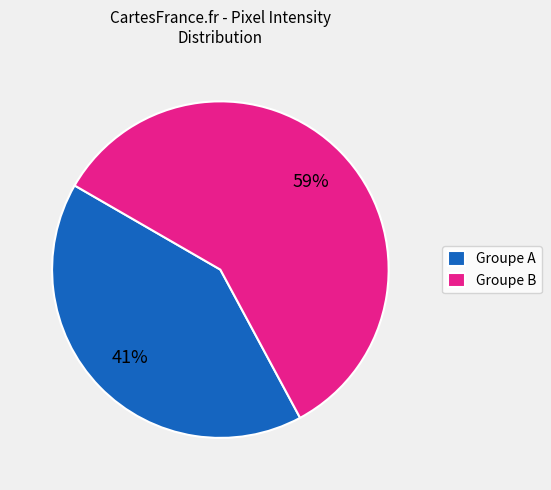

Combined, do Groupe B and Groupe A account for over 50%?

Yes